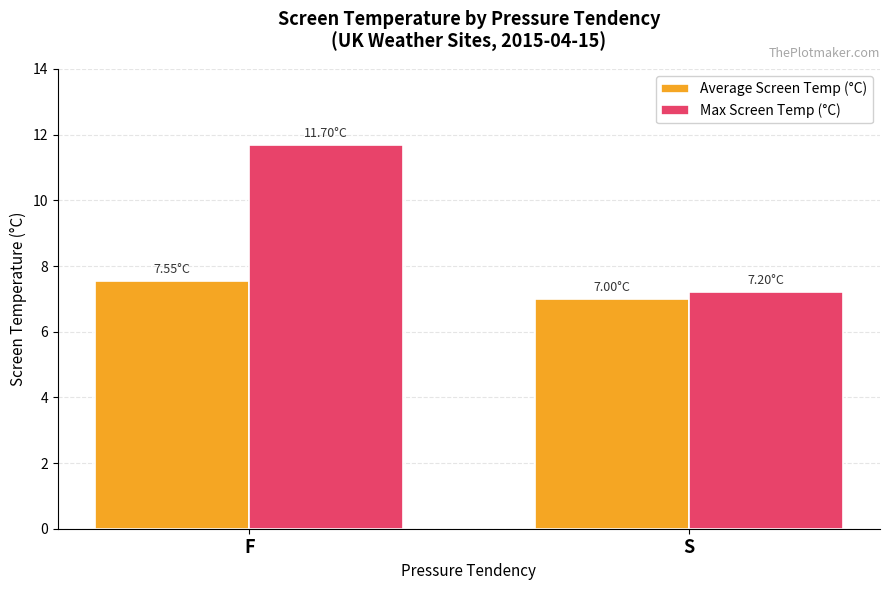

The value of Average Screen Temp (°C) at S is 7.0. True or false?

True